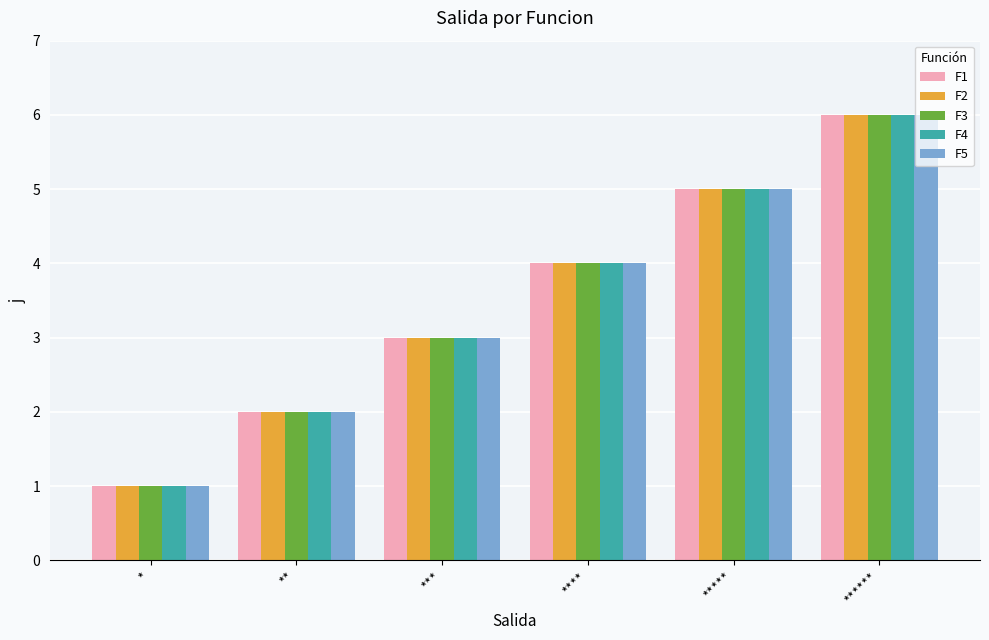

What is the sum of all F4 values?

21